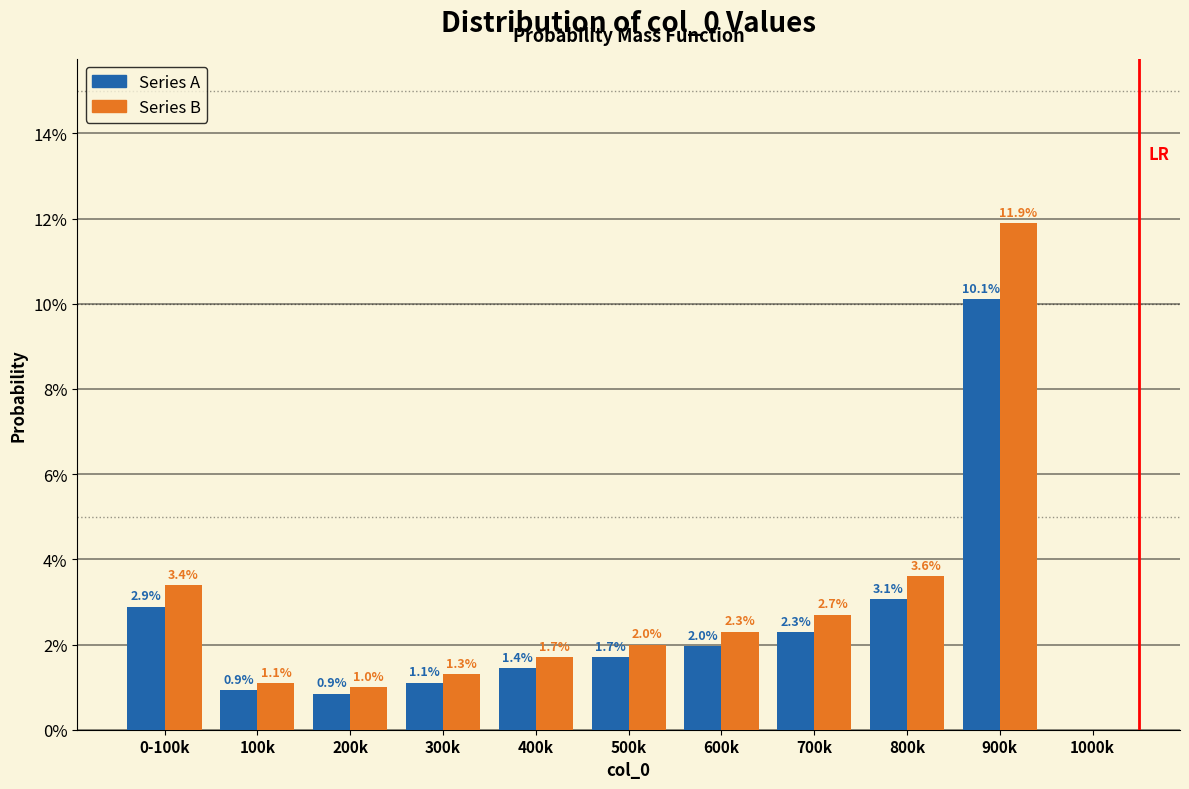

What are all the series names shown in the legend?

Series A, Series B